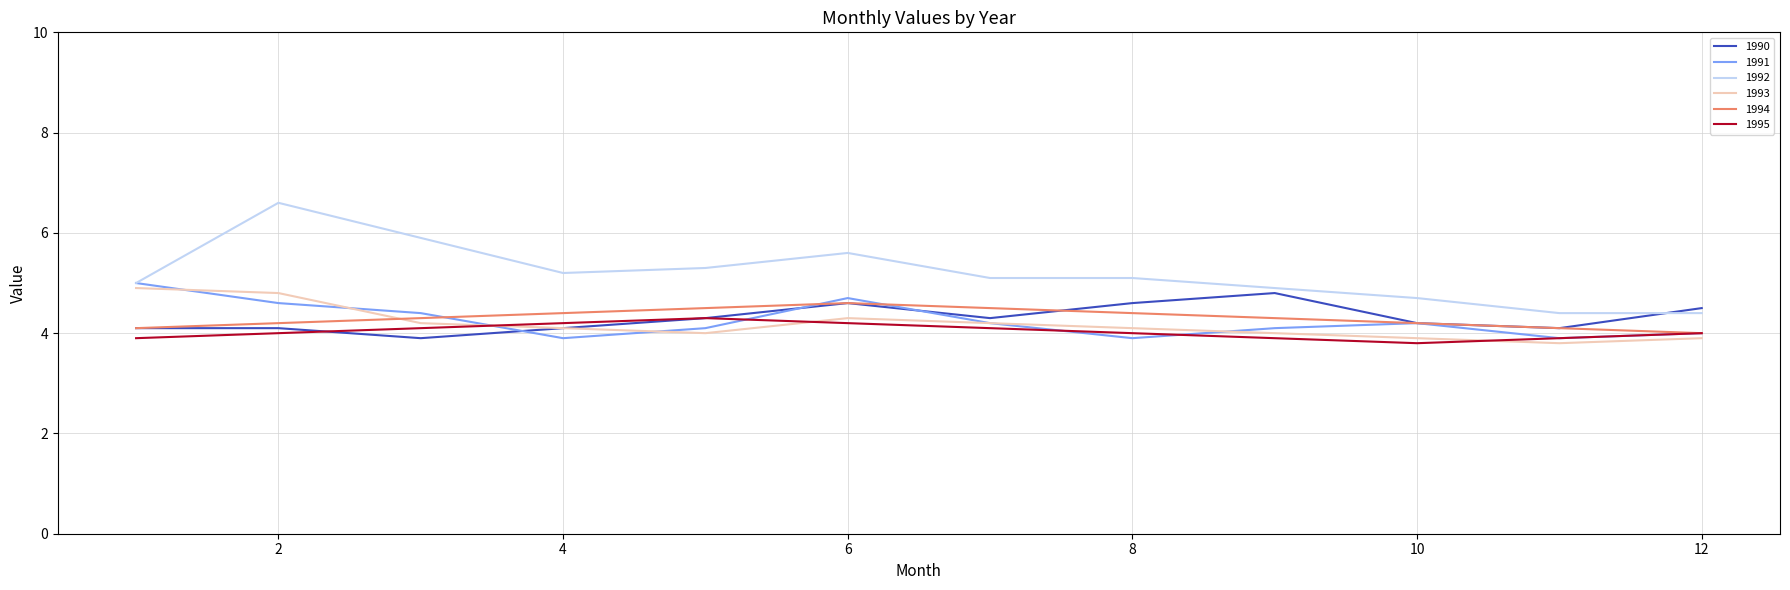

After their last crossing, which series has the higher values: 1991 or 1990?

1990